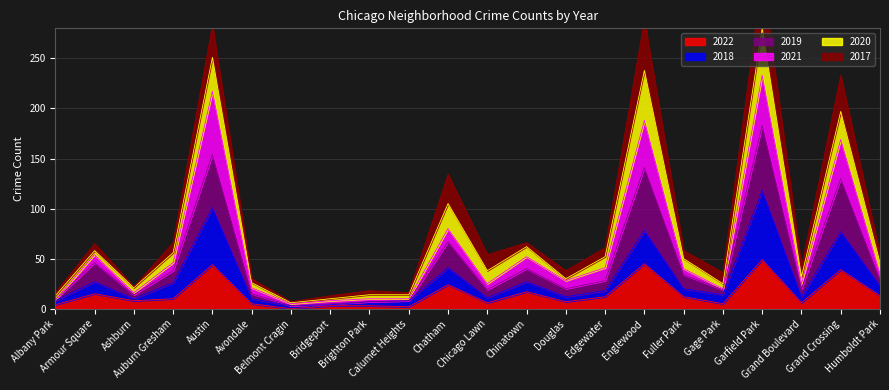

What is the highest value of the 2022 series?

49